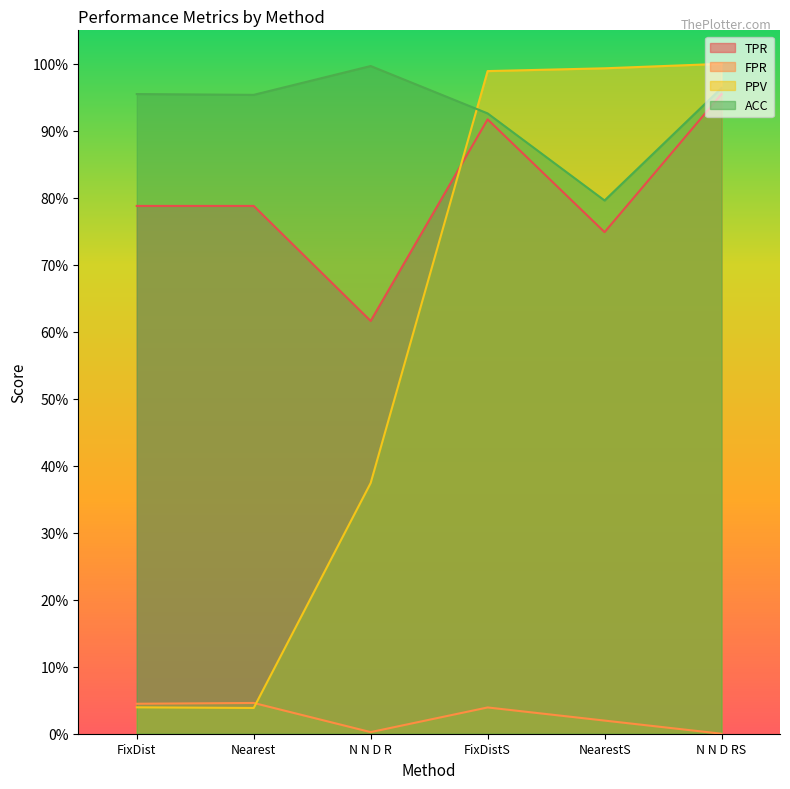

Which series has the largest range (max minus min)?

PPV